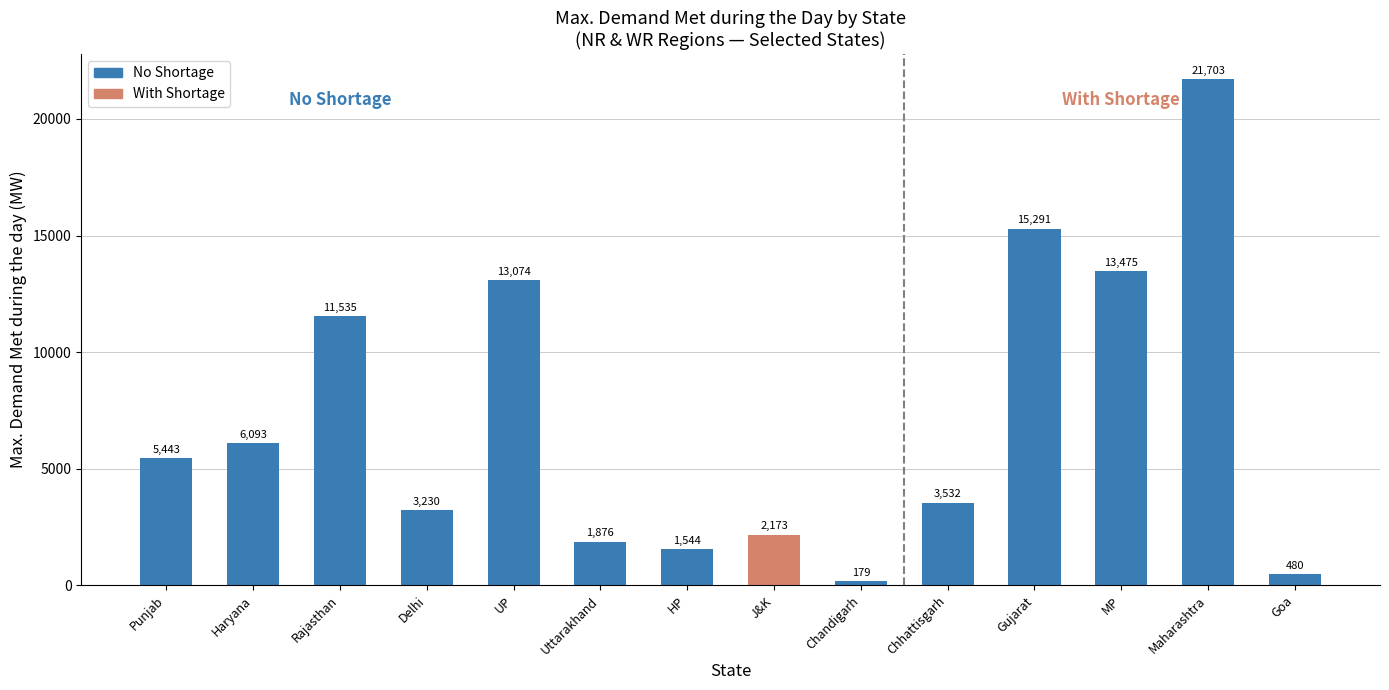

Between Uttarakhand and UP, which is larger?

UP